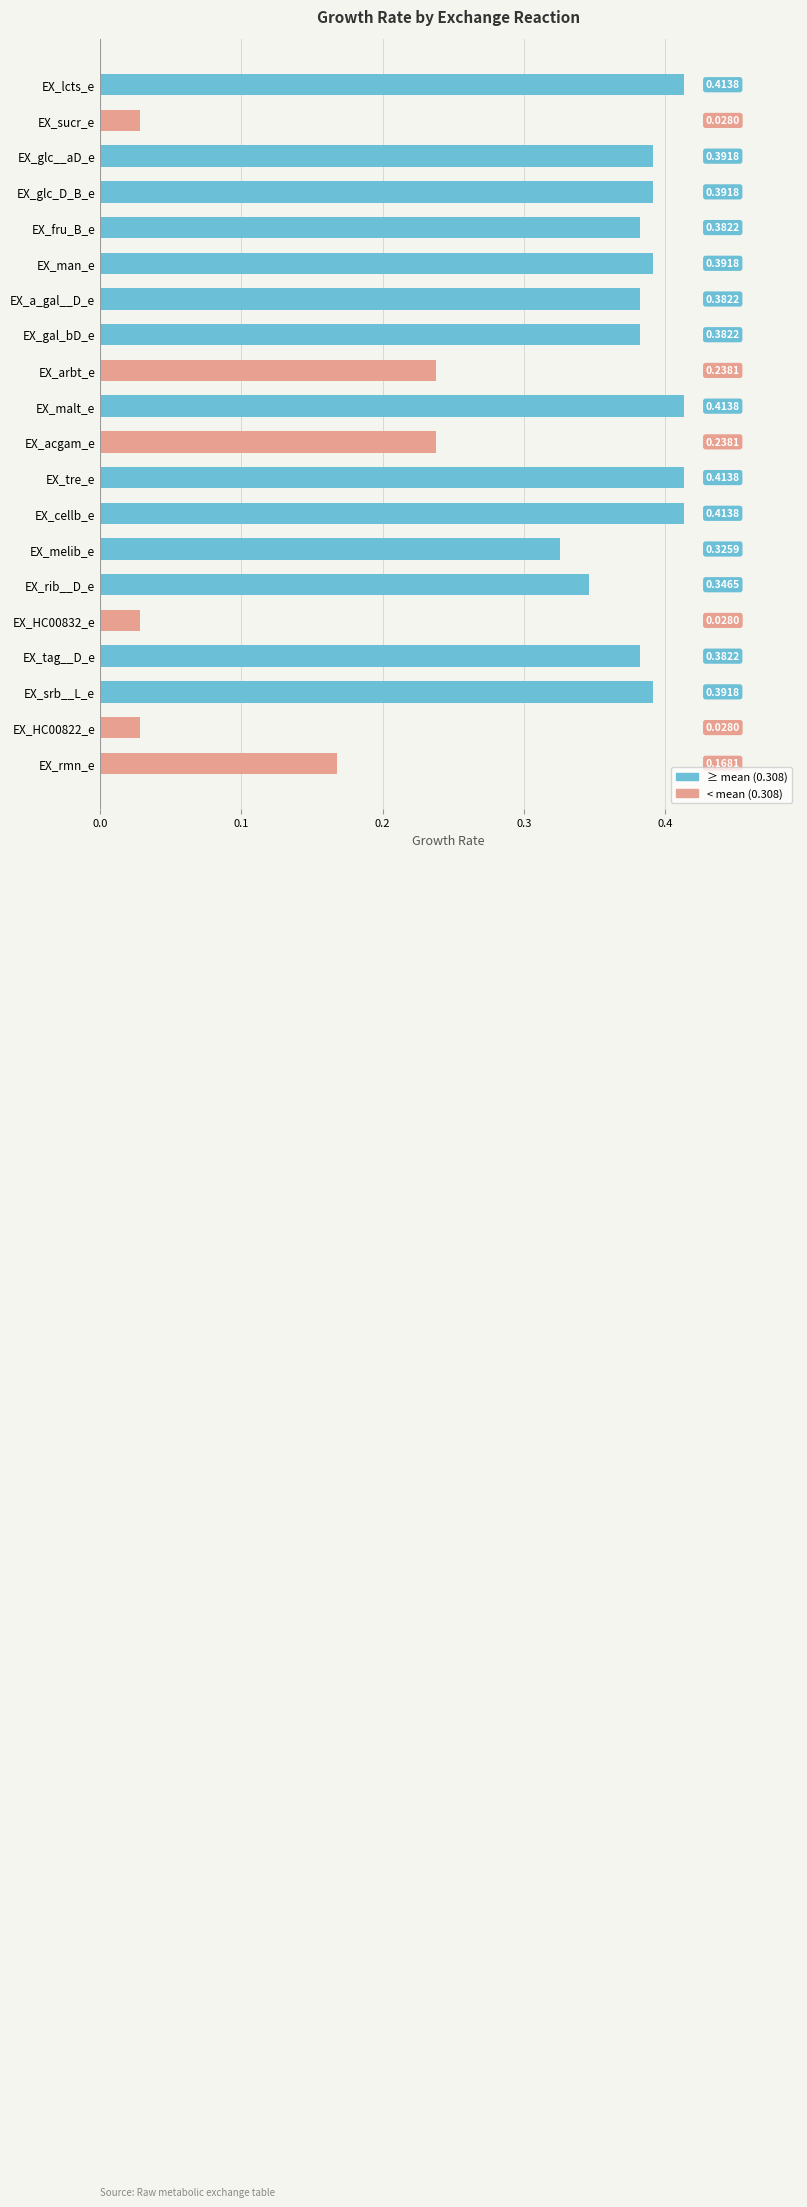

Which has a higher value, EX_HC00832_e or EX_glc_D_B_e?

EX_glc_D_B_e